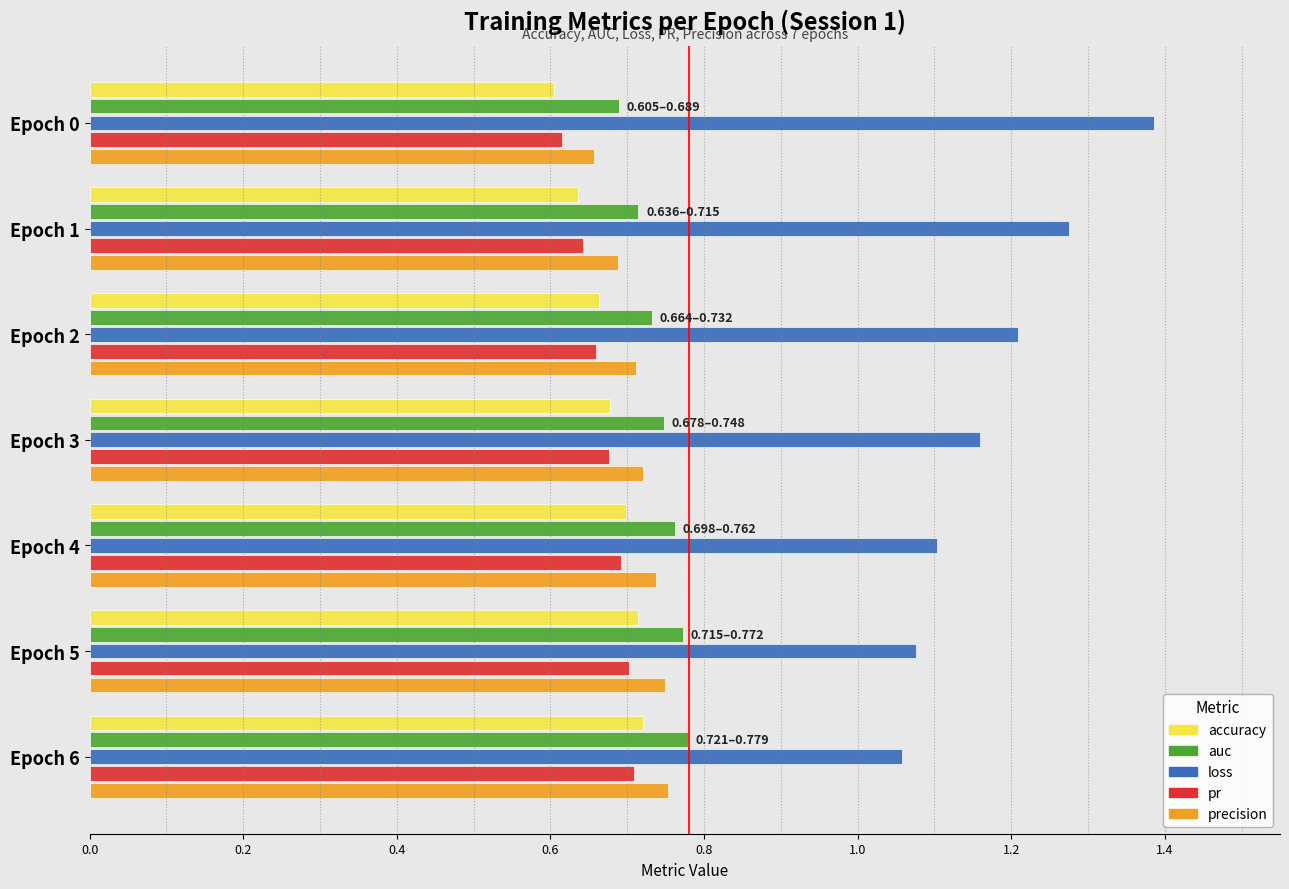

True or false: auc has a value of 0.3 at Epoch 6.

False